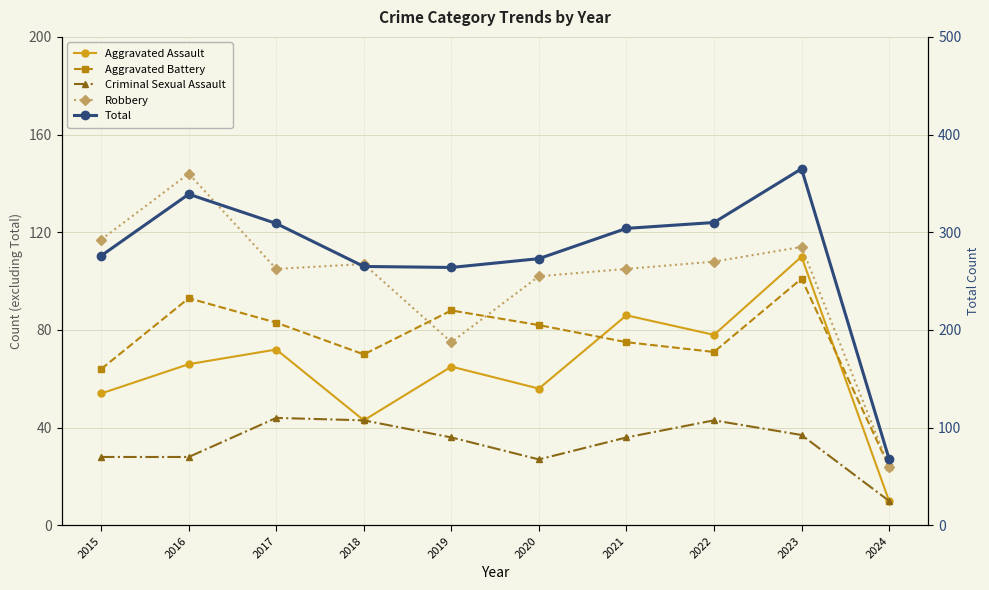

True or false: Aggravated Battery and Aggravated Assault cross at least once.

True